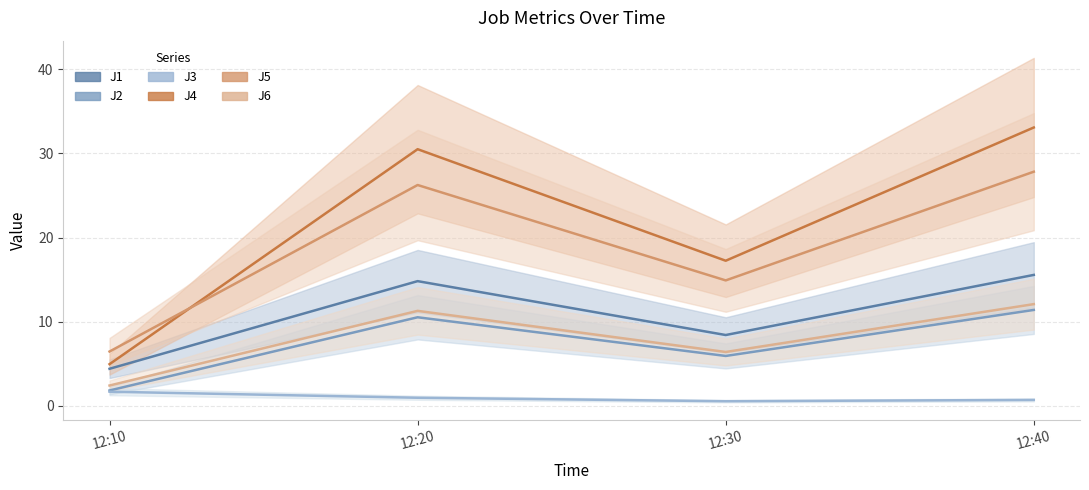

True or false: J5 has a value of 8.5 at 12:30.

False